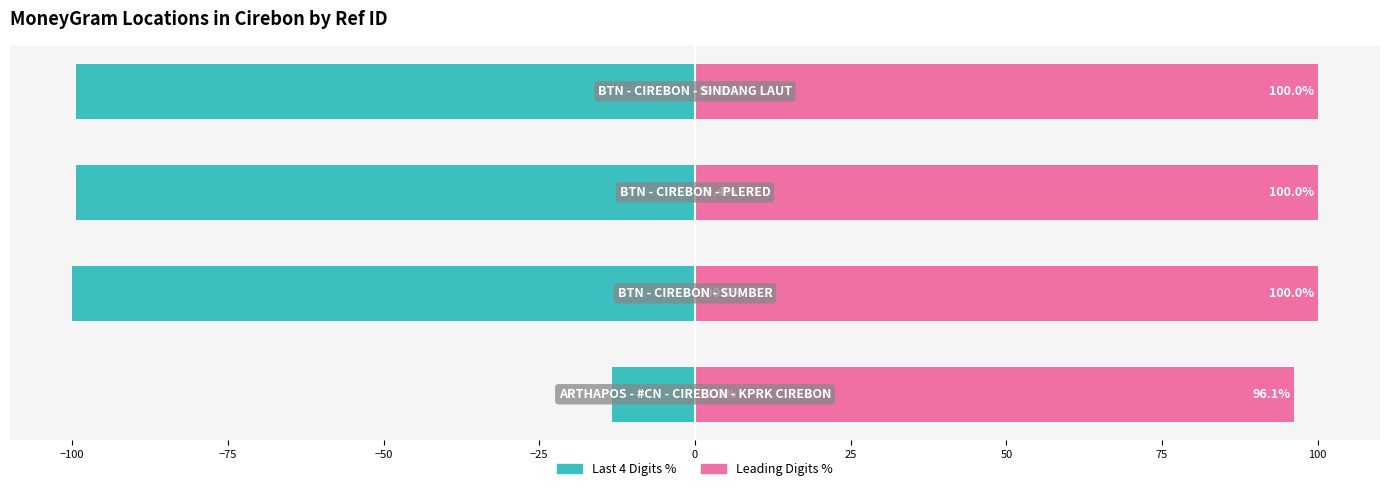

Which series has the largest range (max minus min)?

Left (Last 4 Digits %)